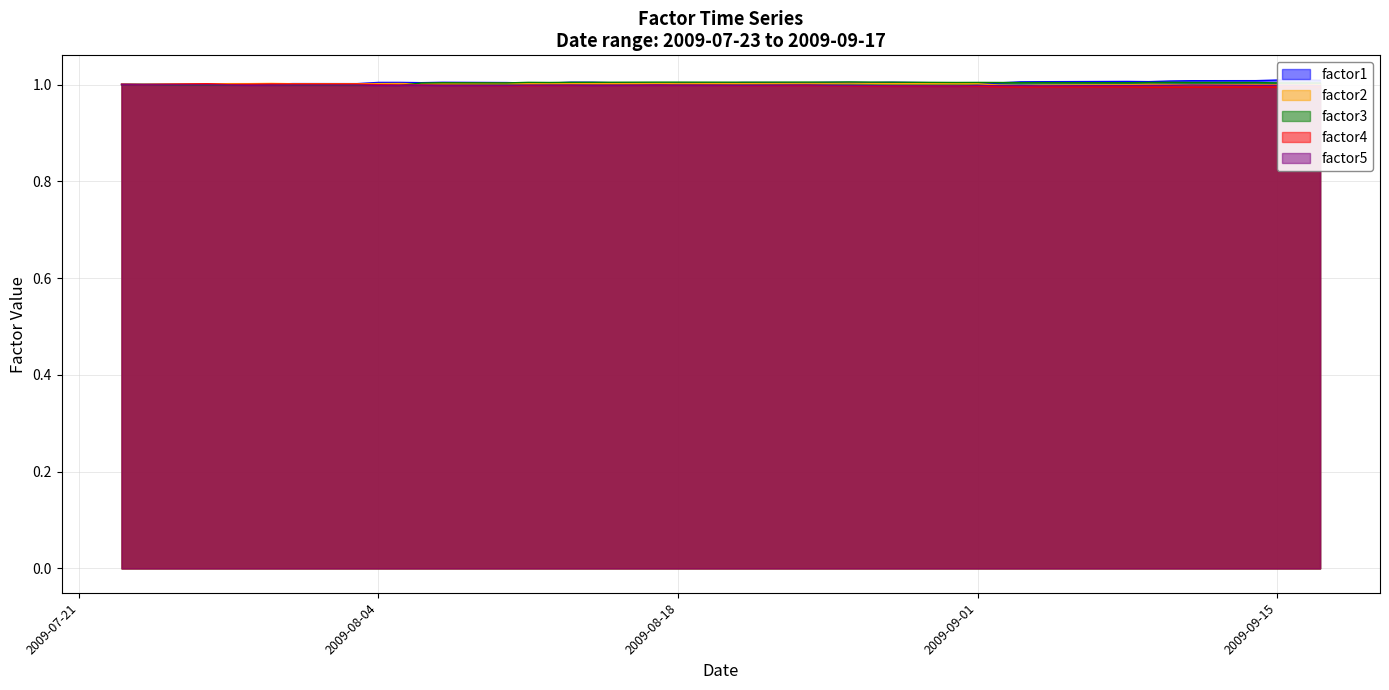

In factor5, how many points are higher than both neighbors (excluding endpoints)?

10